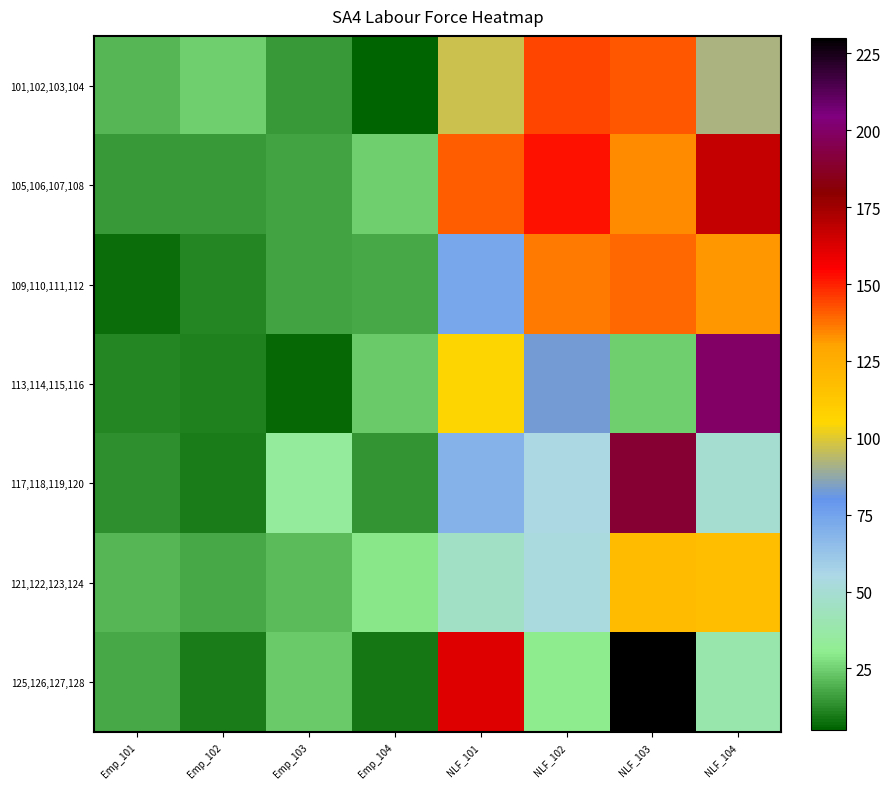

Which series has the largest range (max minus min)?

125,126,127,128